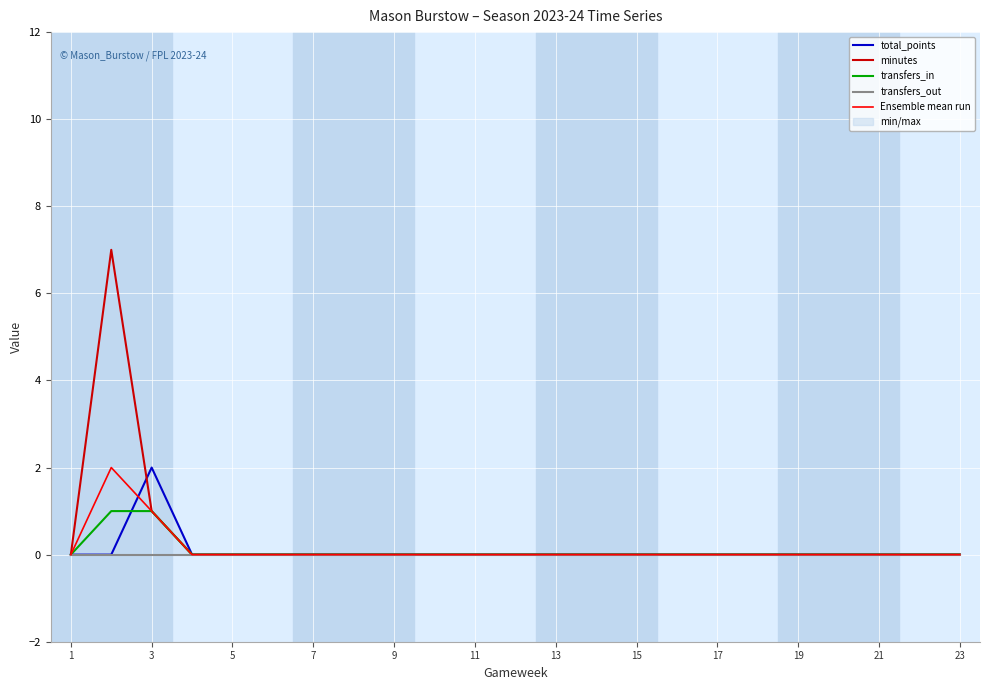

True or false: minutes has a value of 0 at 21.

True